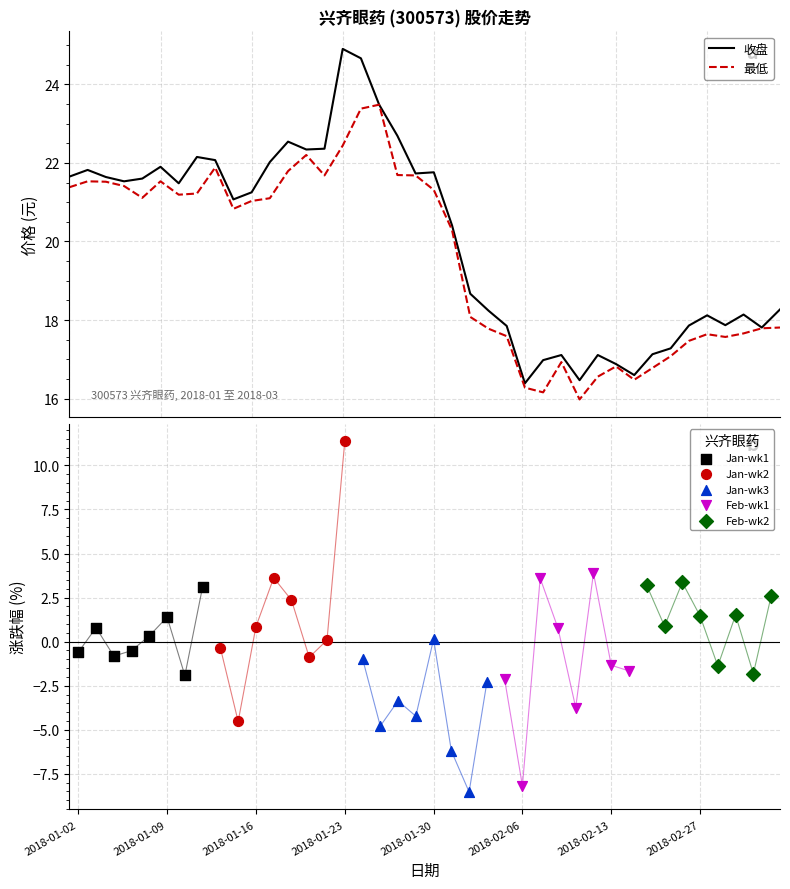

What is the total value across all series at 2018-02-23?

34.4